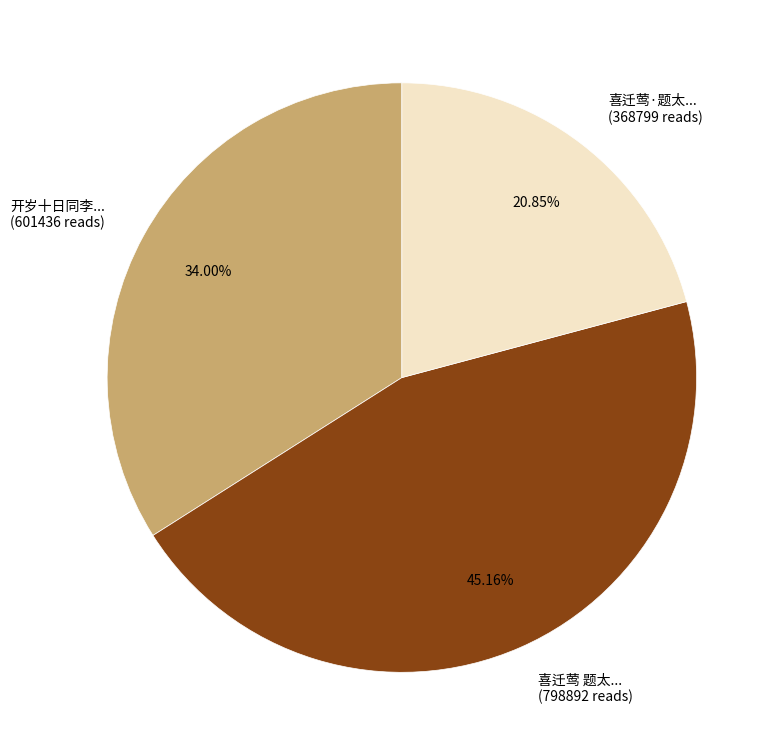

Do 喜迁莺 题太... (798892 reads) and 喜迁莺·题太... (368799 reads) together represent more than half of the pie?

Yes